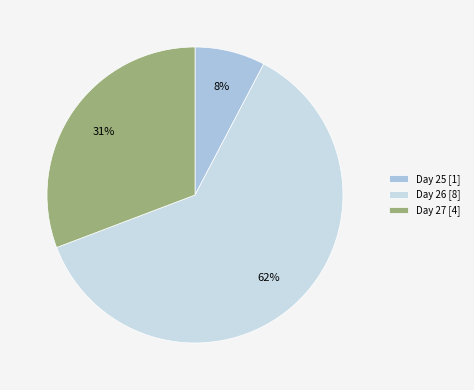

To the nearest percent, what portion does Day 27 [4] represent?

31%